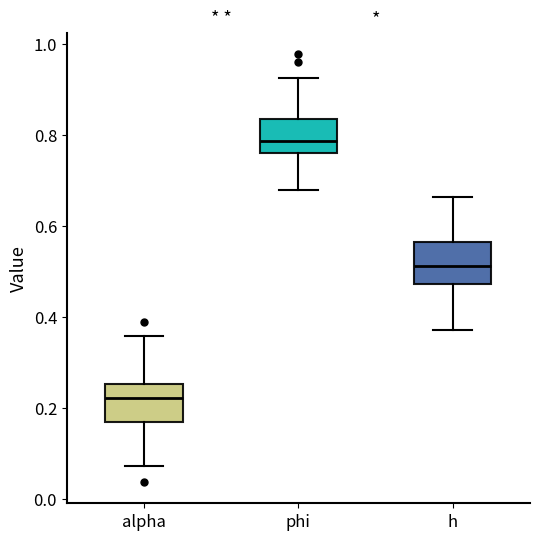

Where is the lower edge of the box for alpha on the y-axis? The values are not printed on the chart, so give them approximately, as read against the axis.

0.16